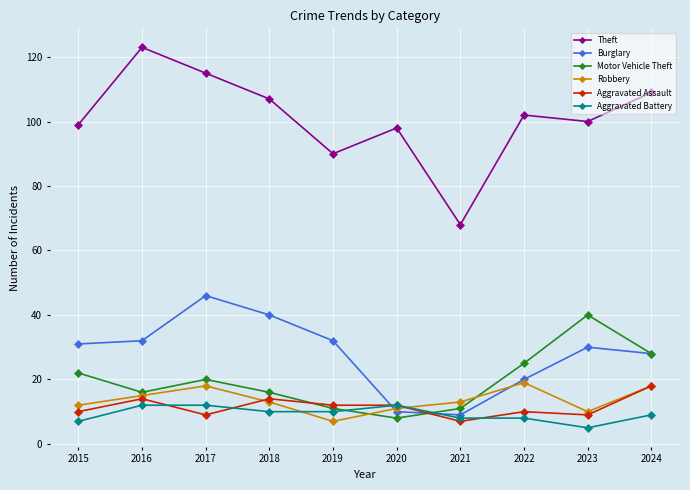

Reading right to left, list all the values displayed in this chart.

Theft: 2024=109	2023=100	2022=102	2021=68	2020=98	2019=90	2018=107	2017=115	2016=123	2015=99
Burglary: 2024=28	2023=30	2022=20	2021=9	2020=10	2019=32	2018=40	2017=46	2016=32	2015=31
Motor Vehicle Theft: 2024=28	2023=40	2022=25	2021=11	2020=8	2019=11	2018=16	2017=20	2016=16	2015=22
Robbery: 2024=18	2023=10	2022=19	2021=13	2020=11	2019=7	2018=13	2017=18	2016=15	2015=12
Aggravated Assault: 2024=18	2023=9	2022=10	2021=7	2020=12	2019=12	2018=14	2017=9	2016=14	2015=10
Aggravated Battery: 2024=9	2023=5	2022=8	2021=8	2020=12	2019=10	2018=10	2017=12	2016=12	2015=7